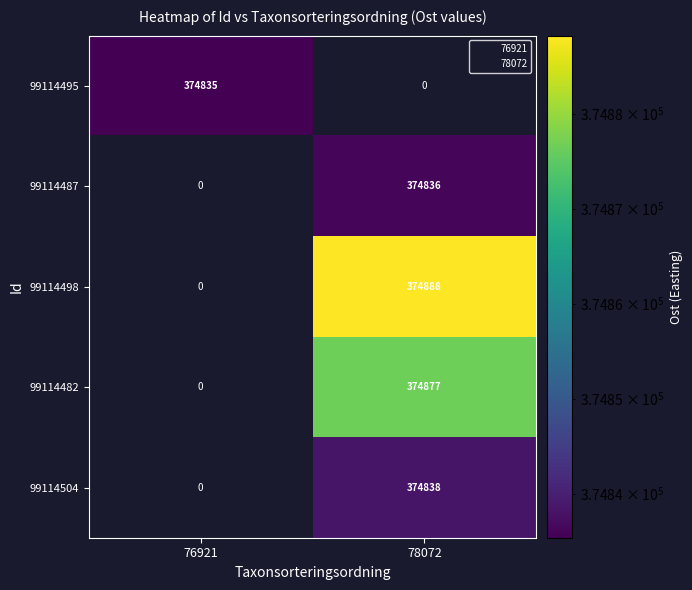

Between 76921 and 78072, which is larger?

78072